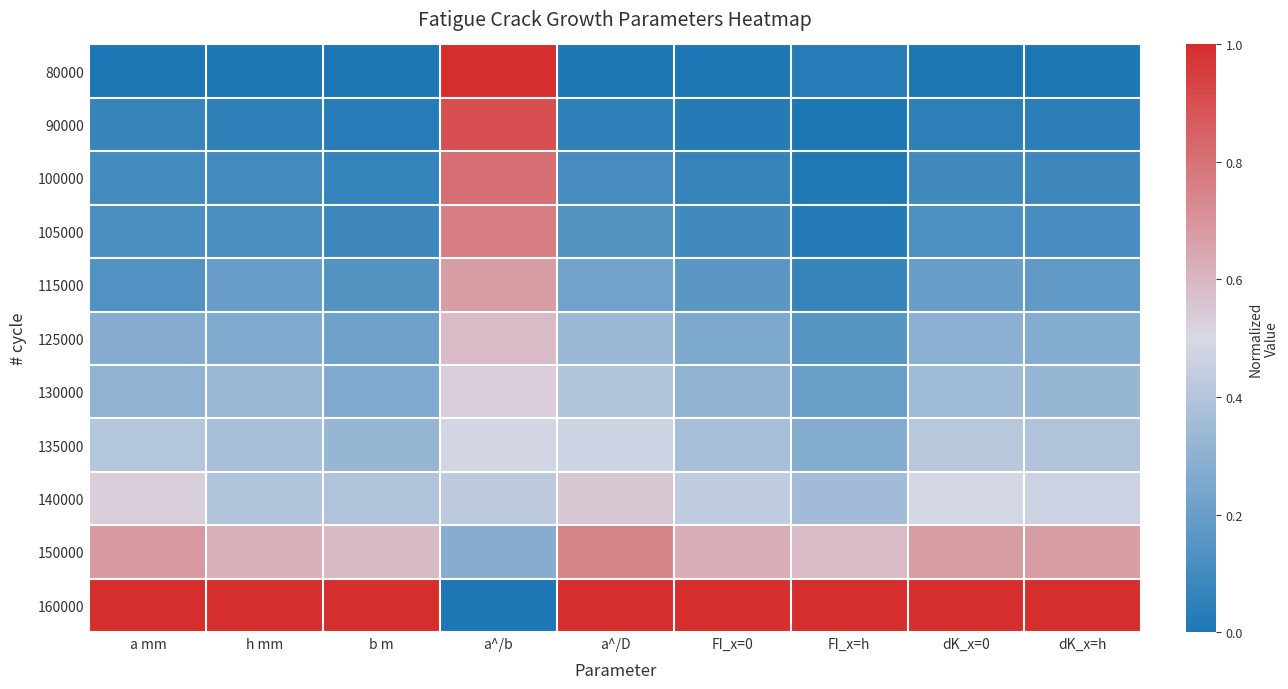

Which series has the largest total across all categories?

160000